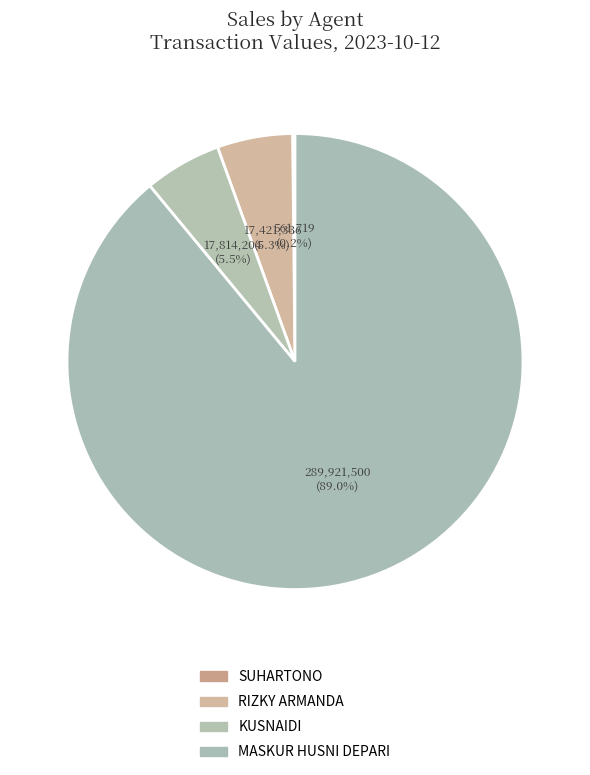

Which slice is the largest?

MASKUR HUSNI DEPARI